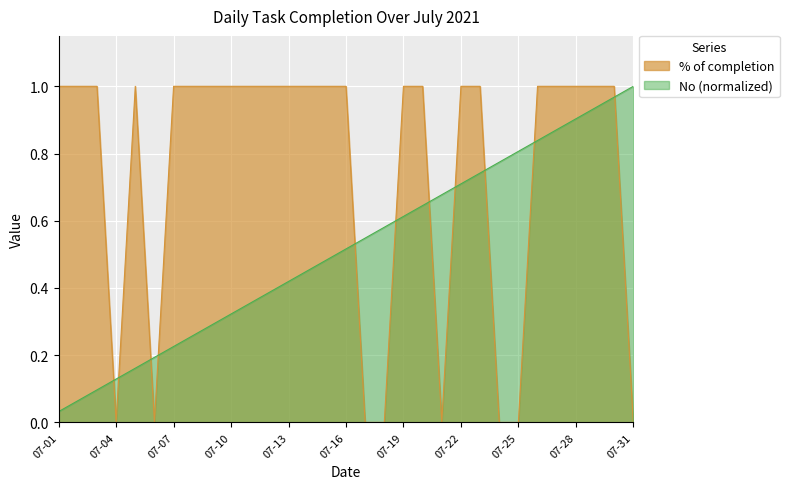

Which series ends up on top after the final intersection of No (normalized) and % of completion?

No (normalized)